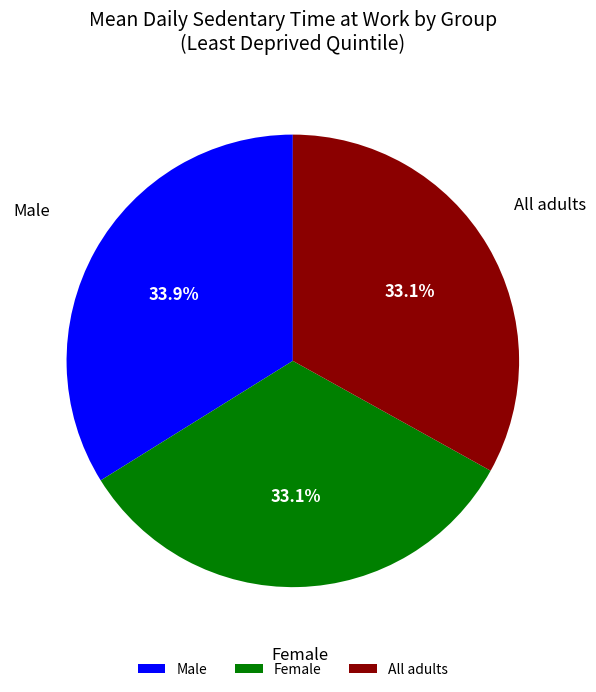

True or false: Female accounts for 38% of the total.

False